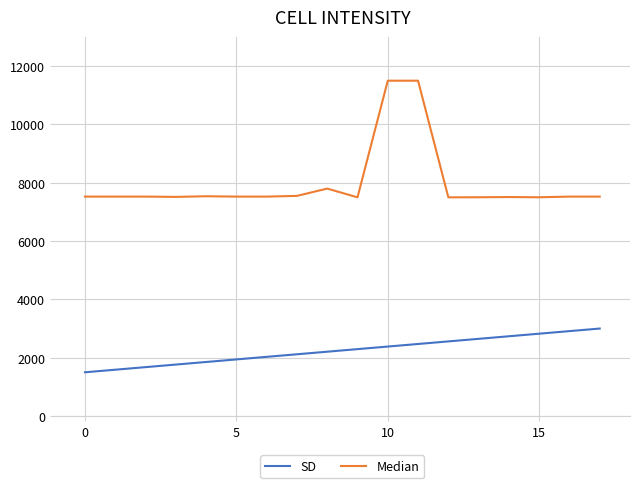

Which series has the widest spread of values?

Median